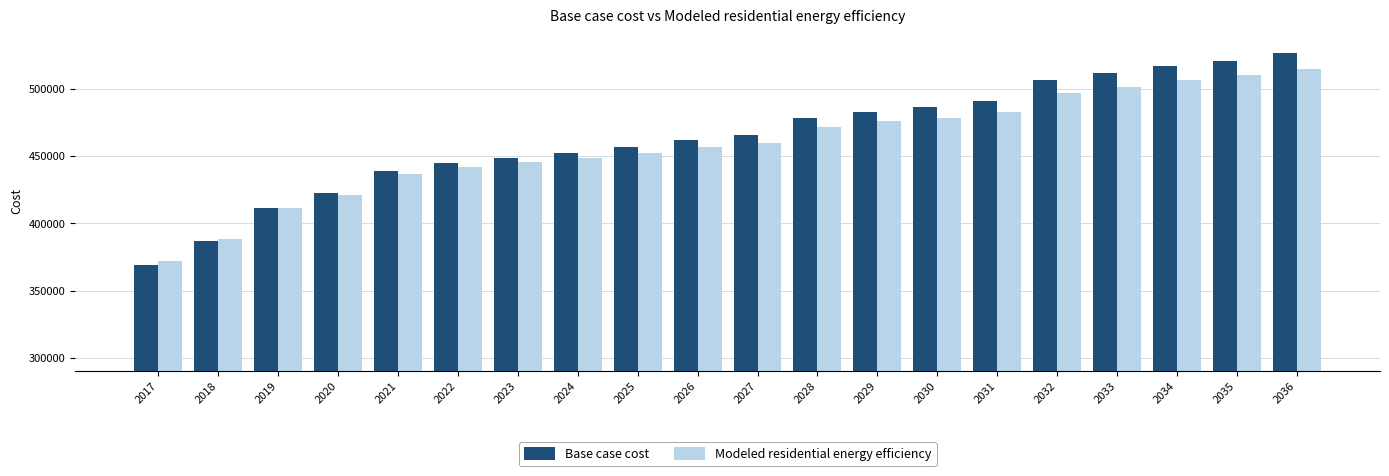

What is the sum of all Base case cost values?

9278843.4